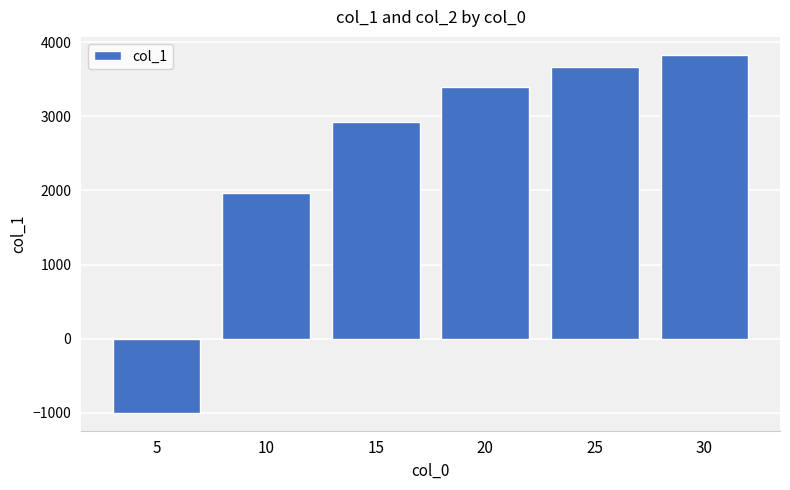

List the labels in order of value, smallest first.

5, 10, 15, 20, 25, 30